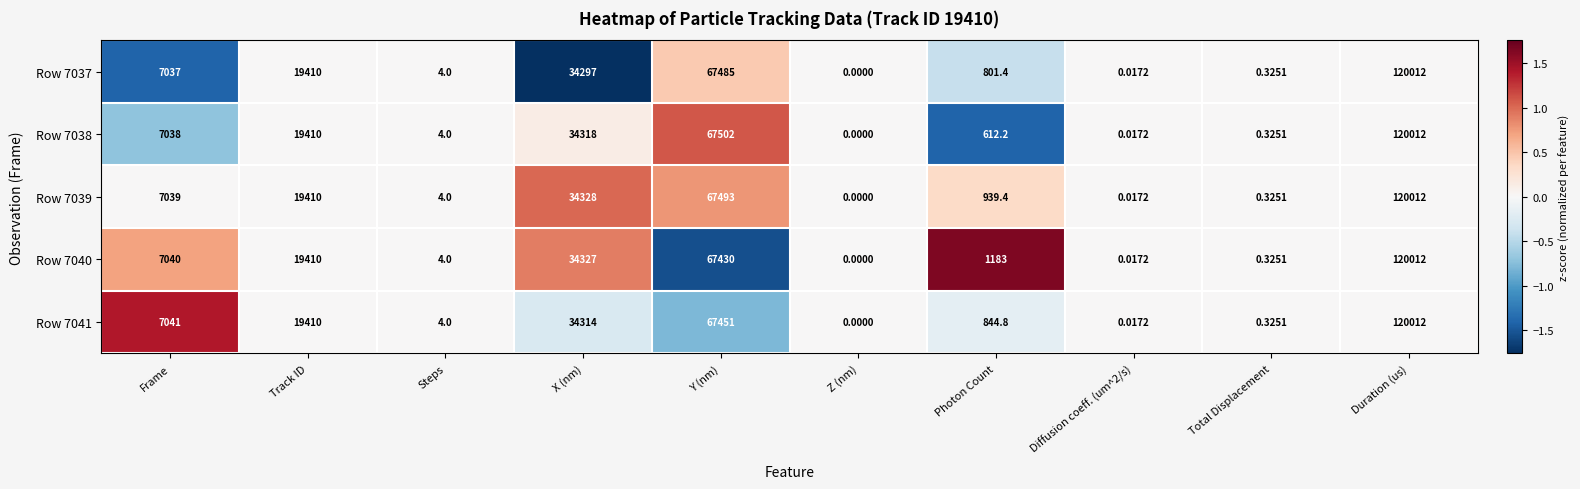

Is the value of Row 7038 at Diffusion coeff. (um^2/s) greater than the value of Row 7041 at Y (nm)?

No